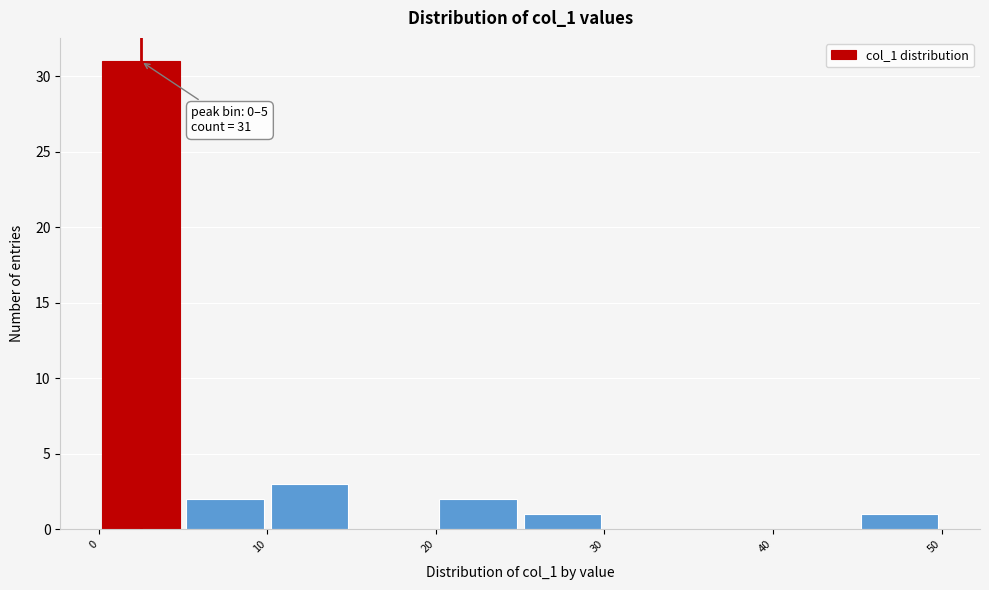

Over which range of the x-axis is the bar tallest?

0 to 5